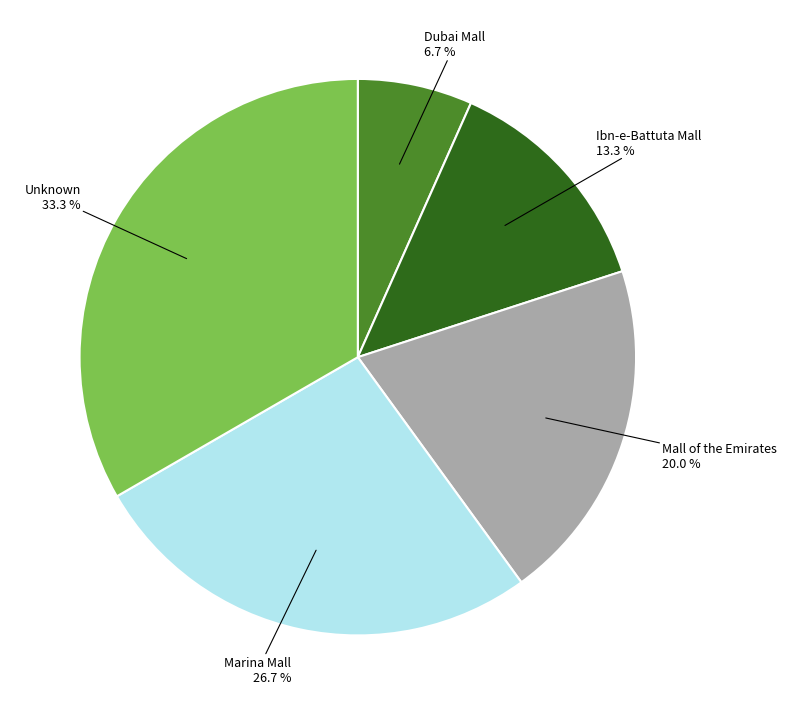

Does any single category account for the majority?

No